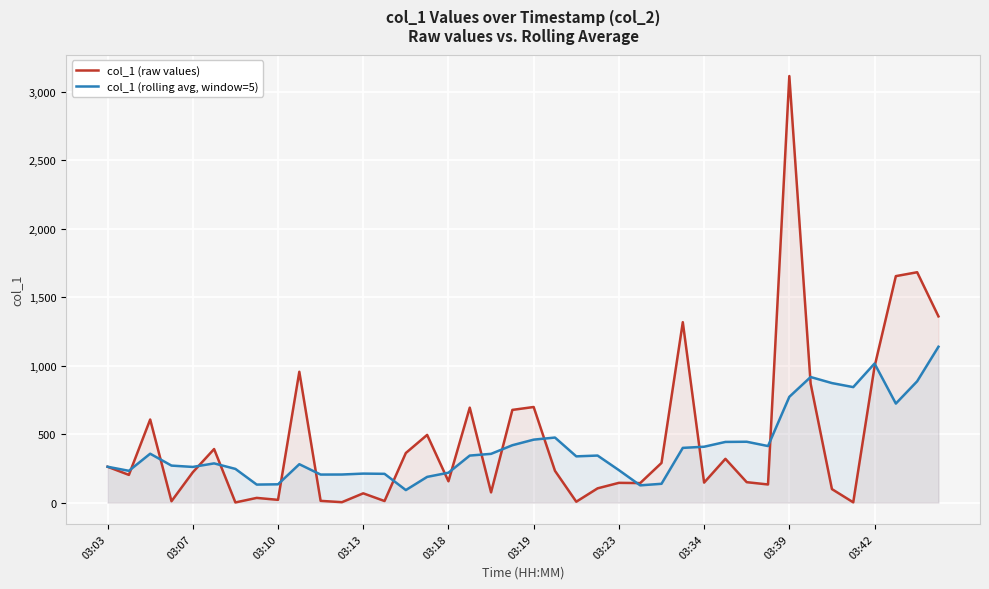

Is it true that col_1 (rolling avg, window=5) equals 205.1 at 11?

True